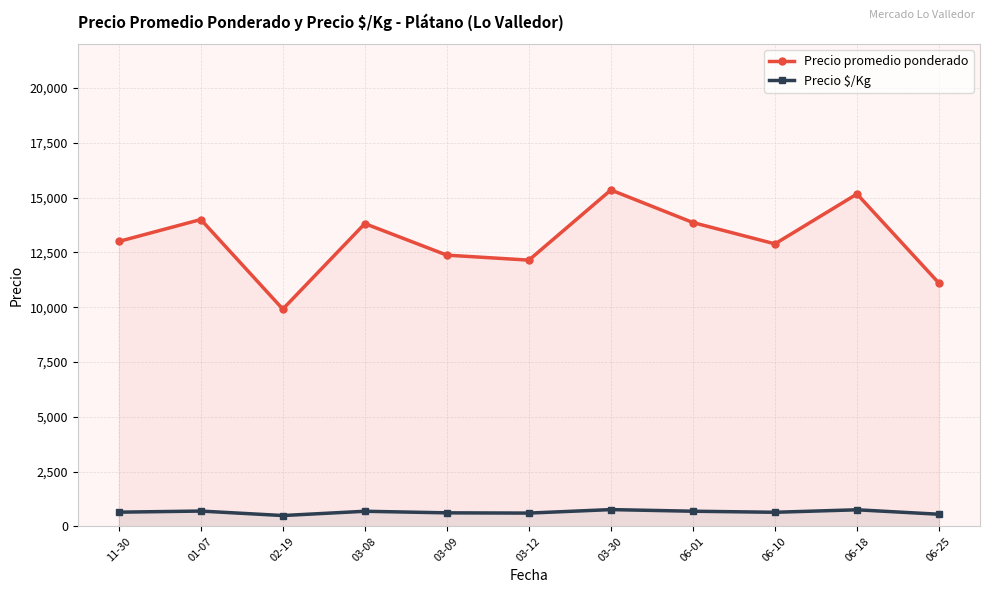

What is the label of the 11th point from the left?

06-25